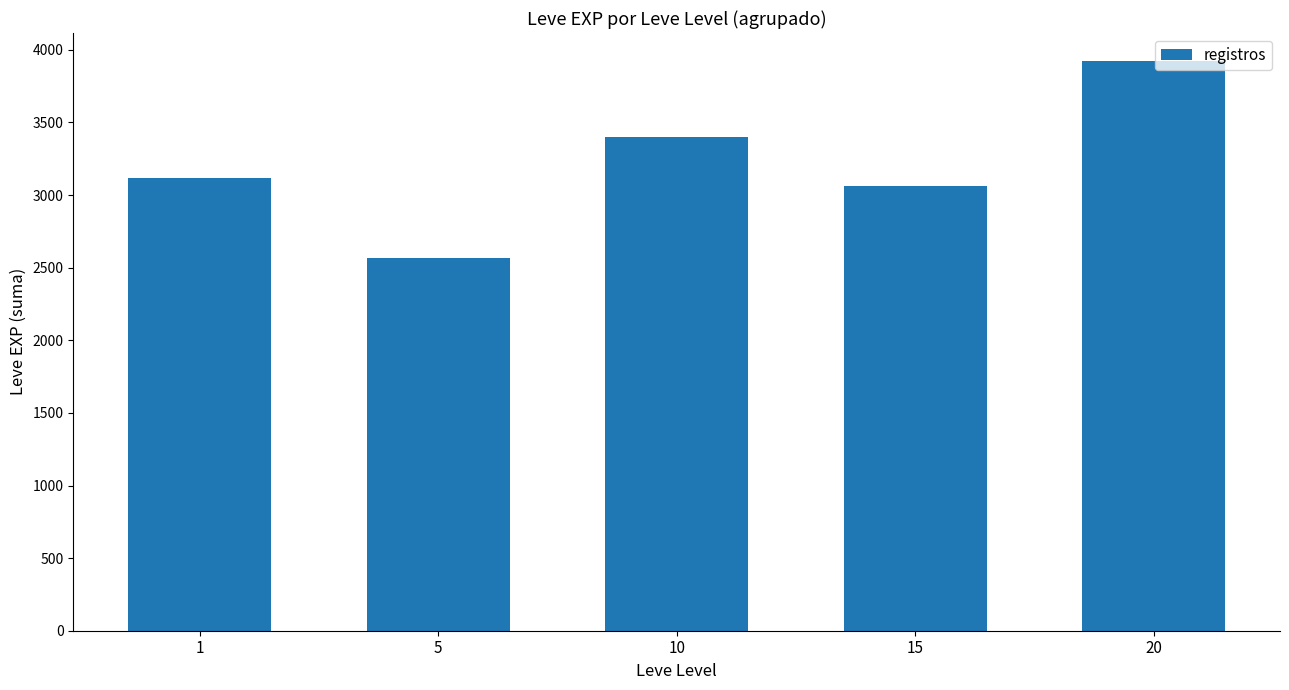

What value does the data have at 5?

2570